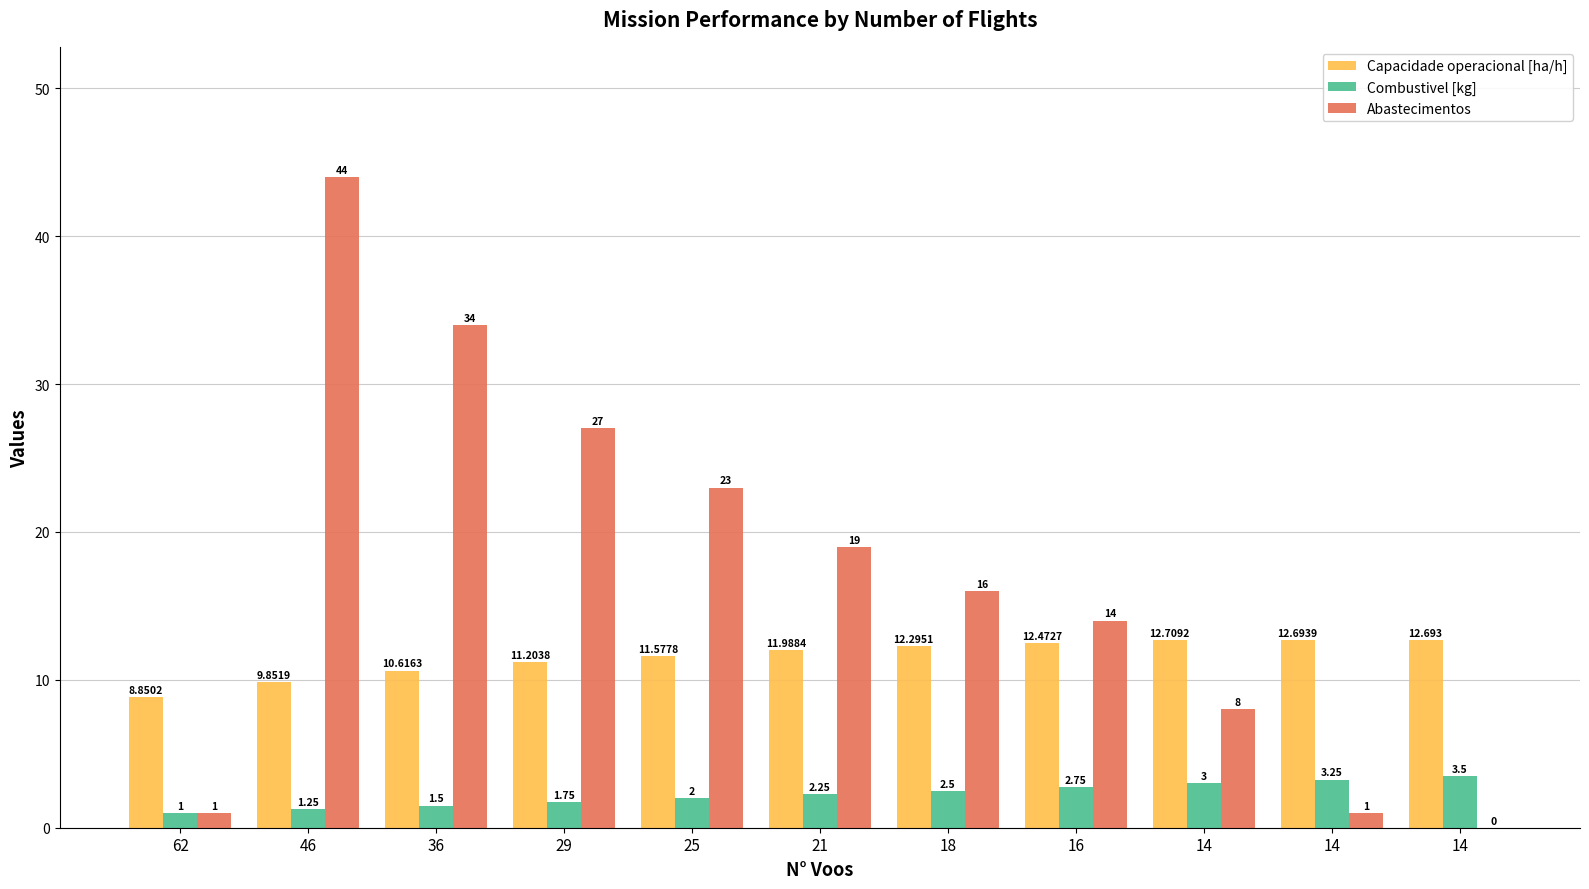

Does the chart contain stacked bars?

No